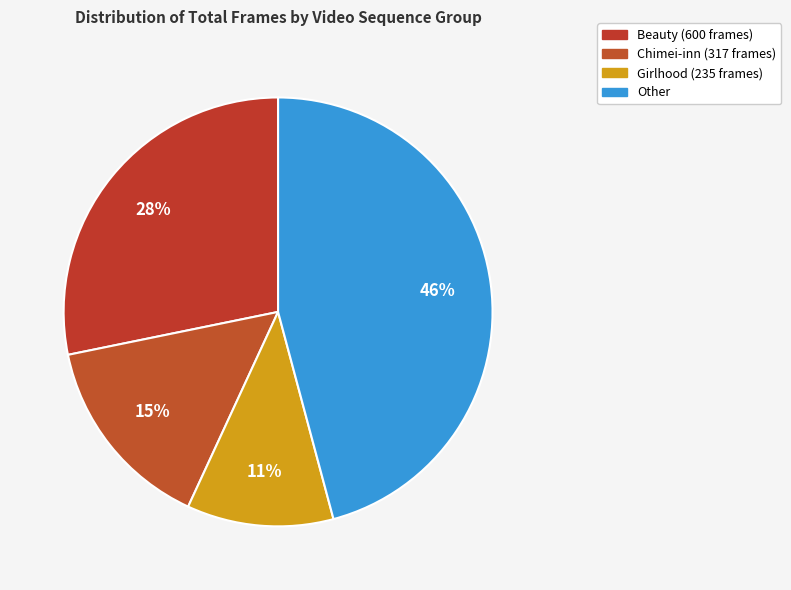

Count the number of slices in the pie.

4